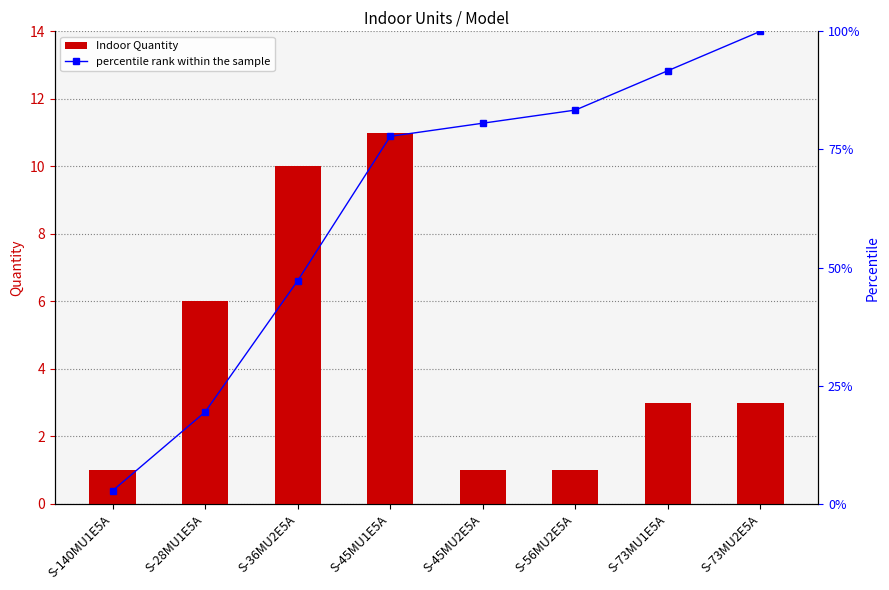

What is the label of the 3rd bar from the right?

S-56MU2E5A